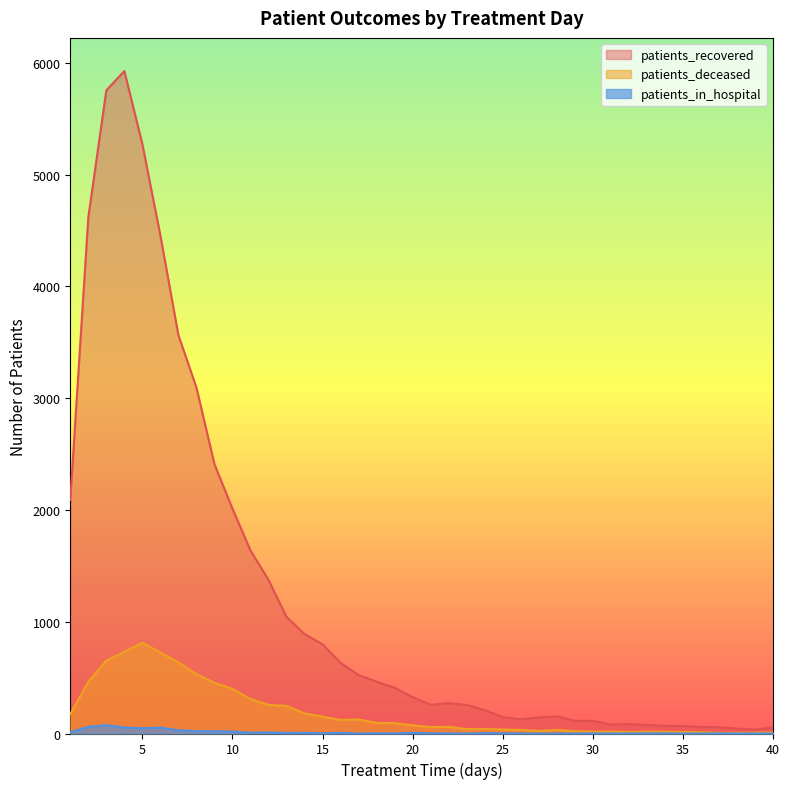

What is the sum of the patients_in_hospital values at 7 and 32?

29